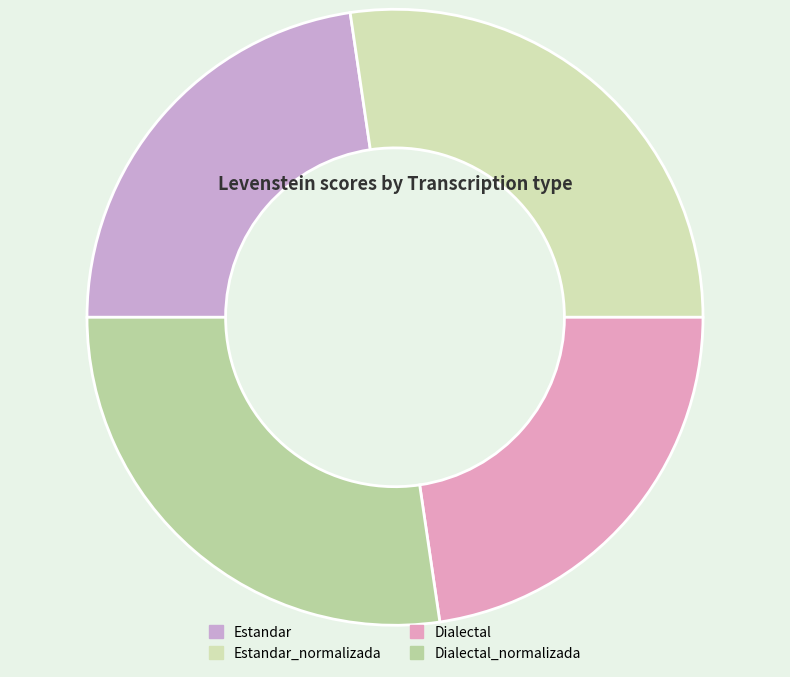

Rank the categories by value from lowest to highest.

Estandar, Dialectal, Estandar_normalizada, Dialectal_normalizada